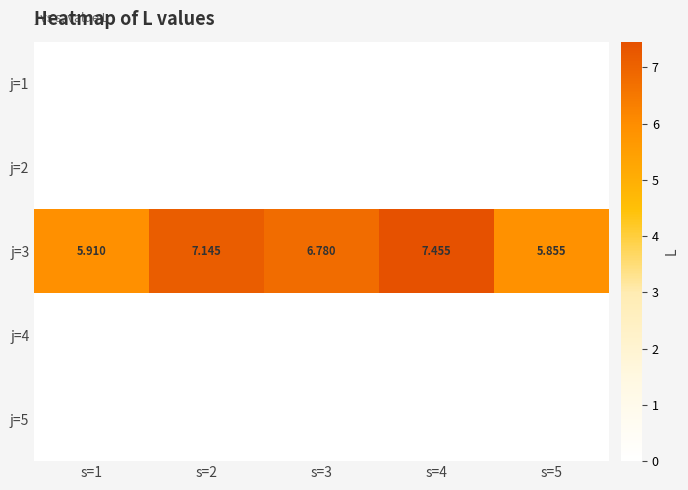

Which has a higher value, s=3 or s=5?

s=3